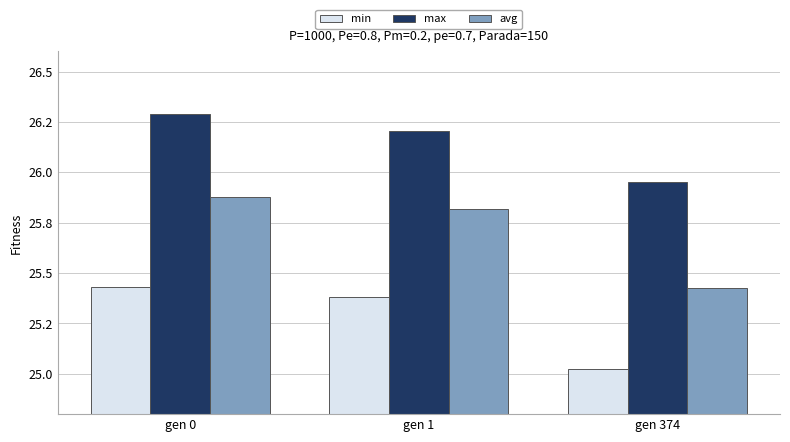

What are all the series names shown in the legend?

min, max, avg